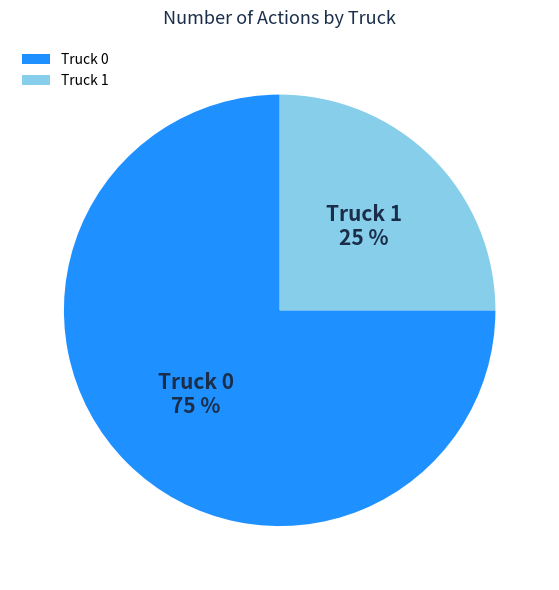

Which category accounts for the majority?

Truck 0